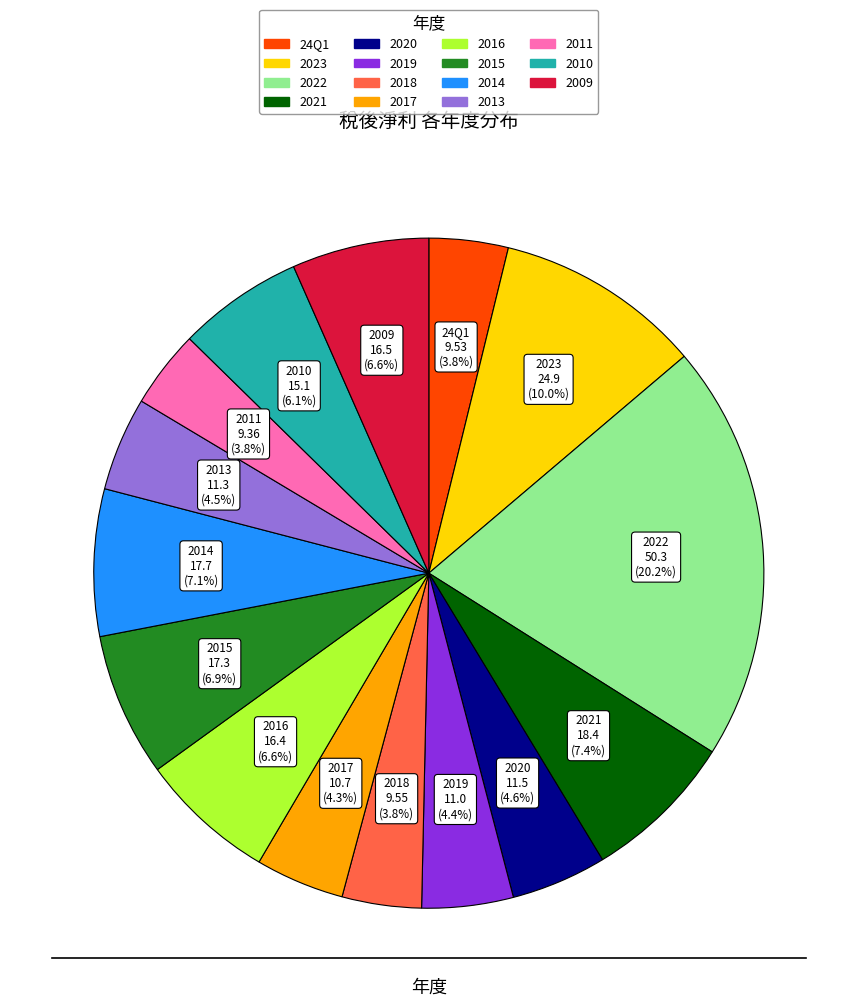

What is the largest slice in the pie chart?

2022